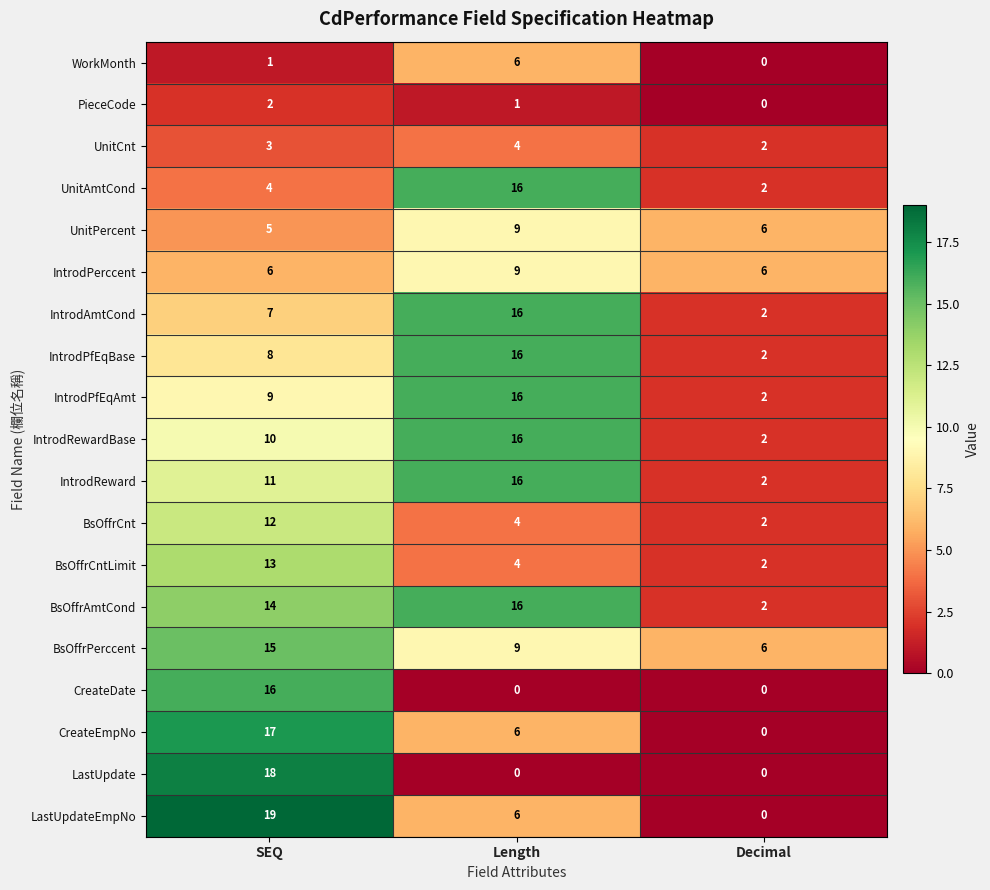

How many categories are shown in the chart?

3